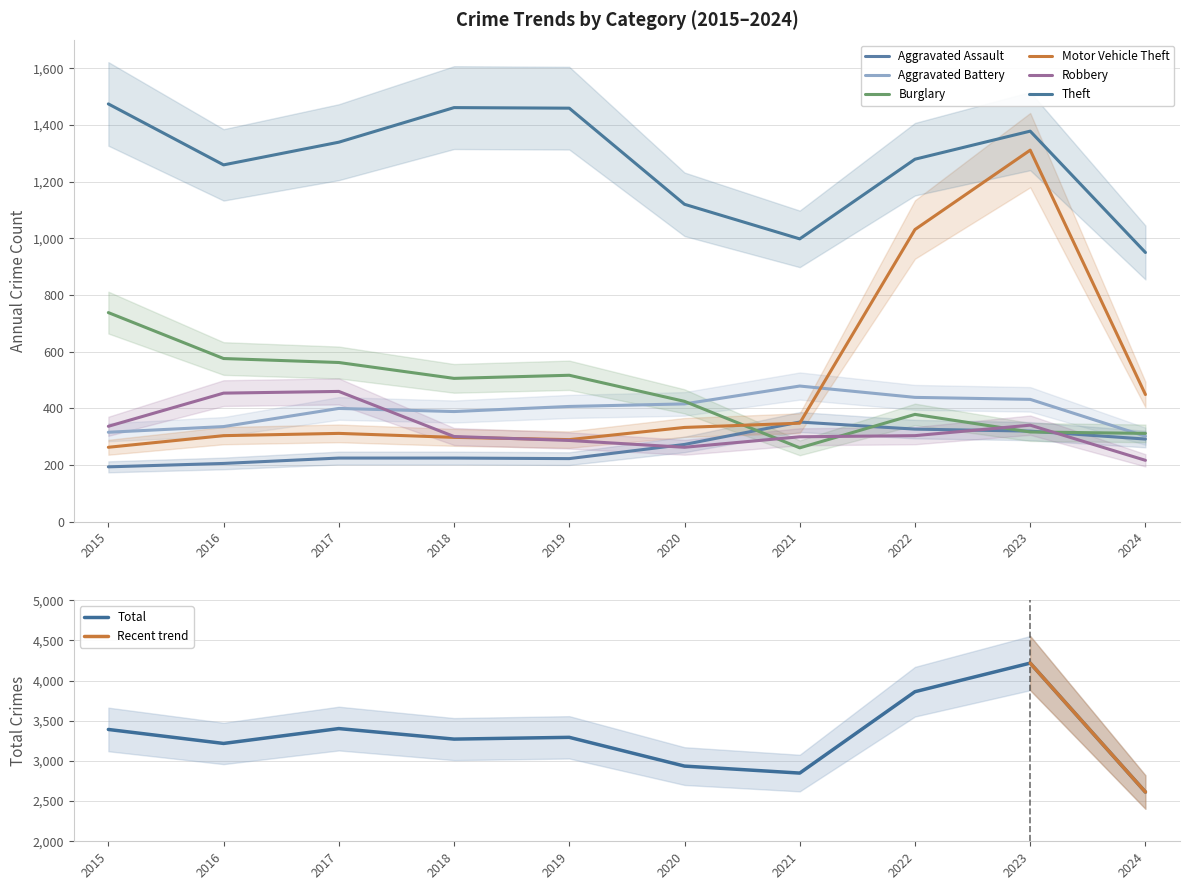

Which series has the widest spread of values?

Motor Vehicle Theft